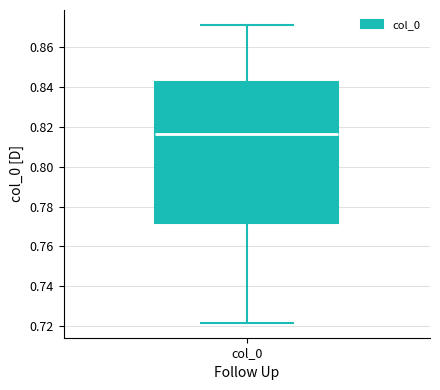

Transcribe this box plot: give where the median line is, the range the box spans, and where the two whiskers end, as read against the y-axis. The values are not printed on the chart, so give them approximately, as read against the axis.

median 0.816, box 0.772 to 0.842, whiskers 0.722 to 0.870